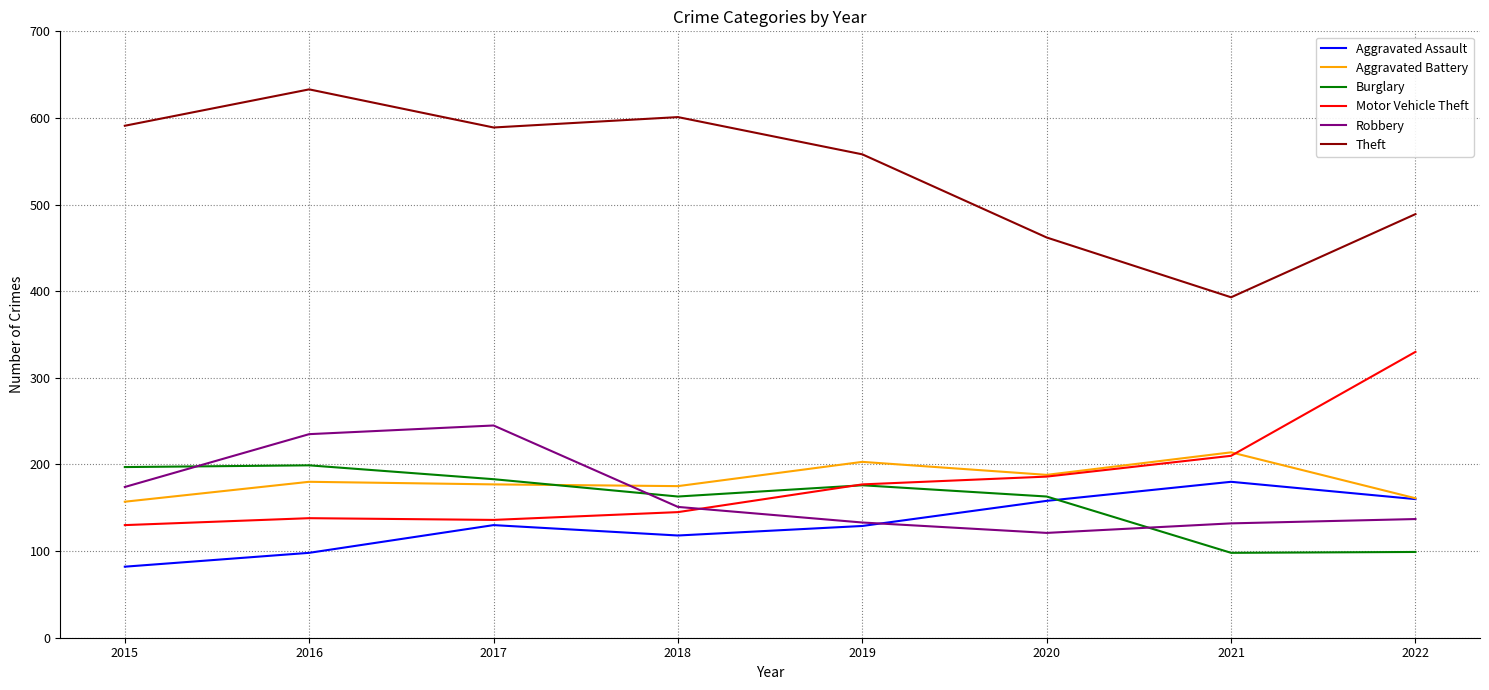

At which category does Burglary reach its first local valley?

2018